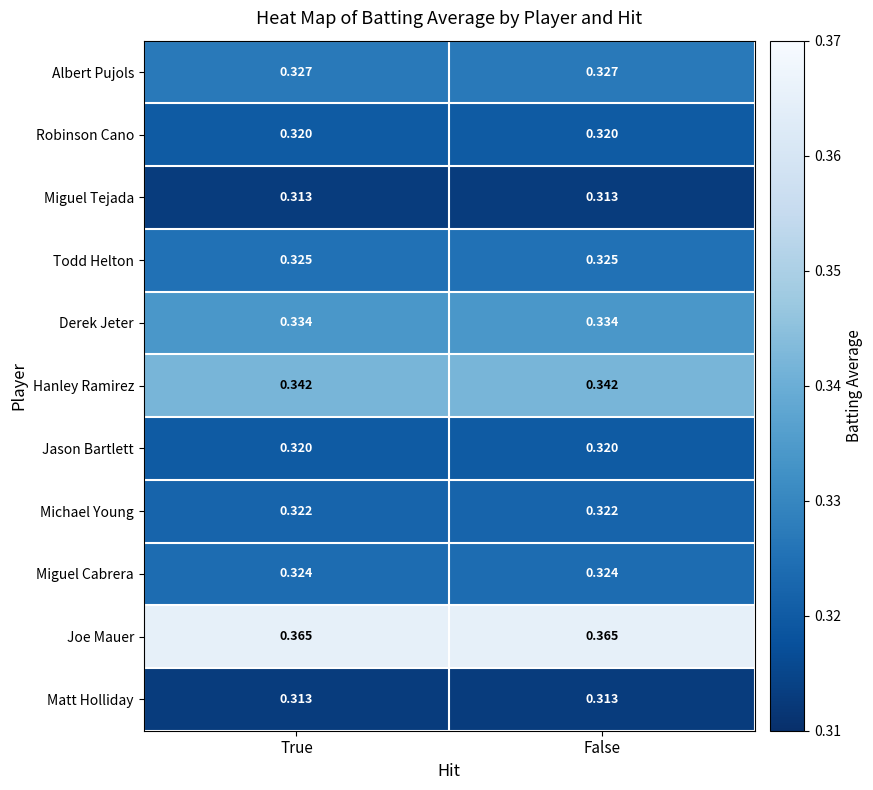

Which series has the largest total across all categories?

Joe Mauer